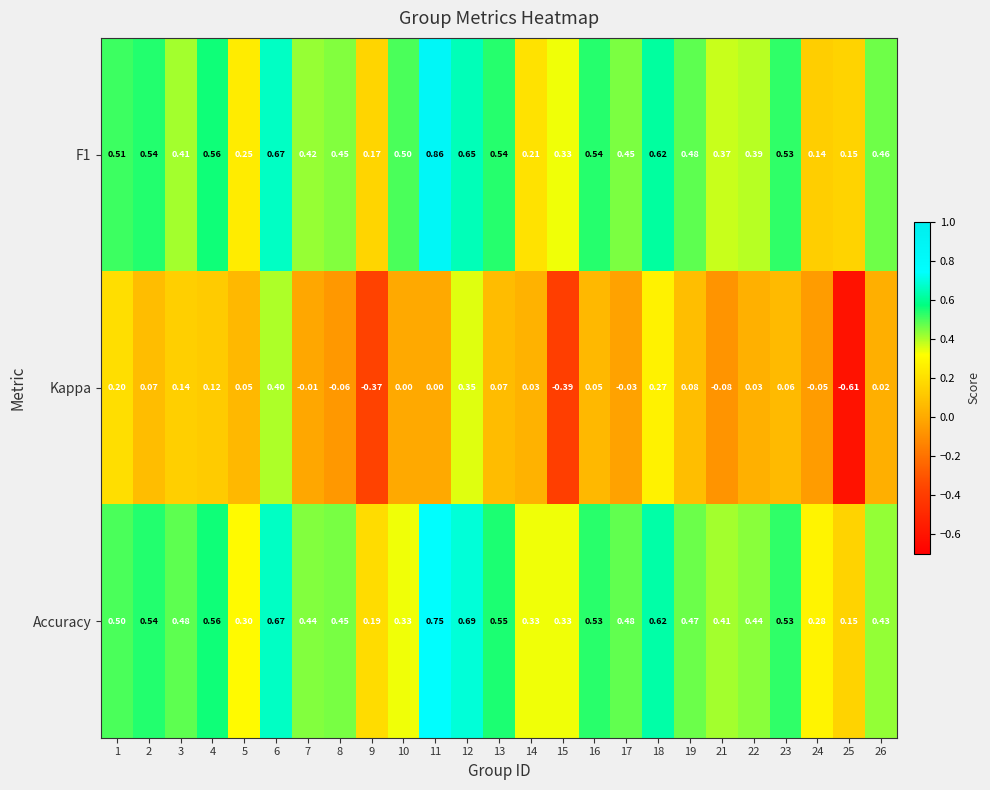

At which category does the chart reach its peak across all series?

11